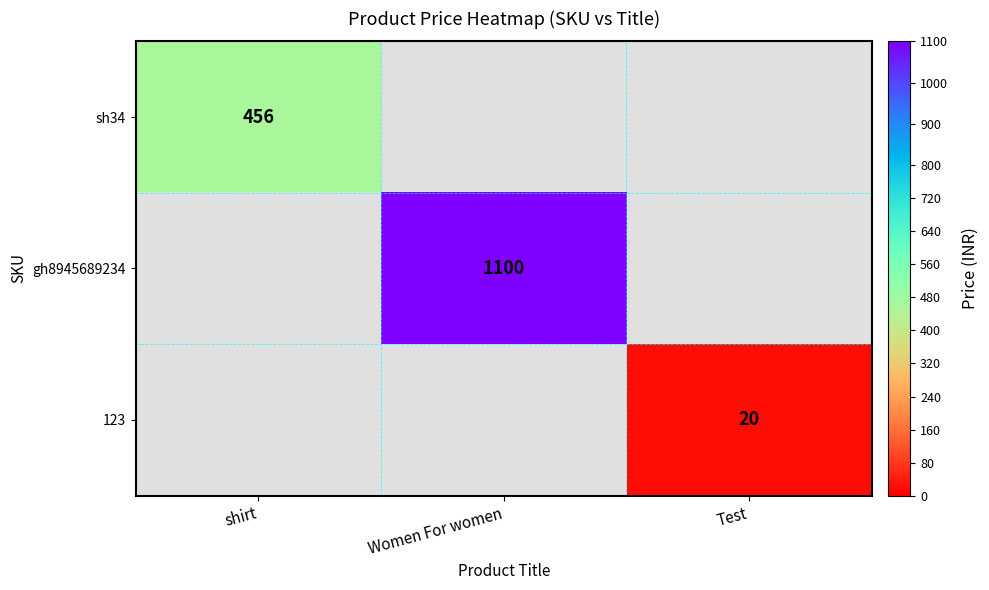

At how many categories does at least one series exceed 532?

1